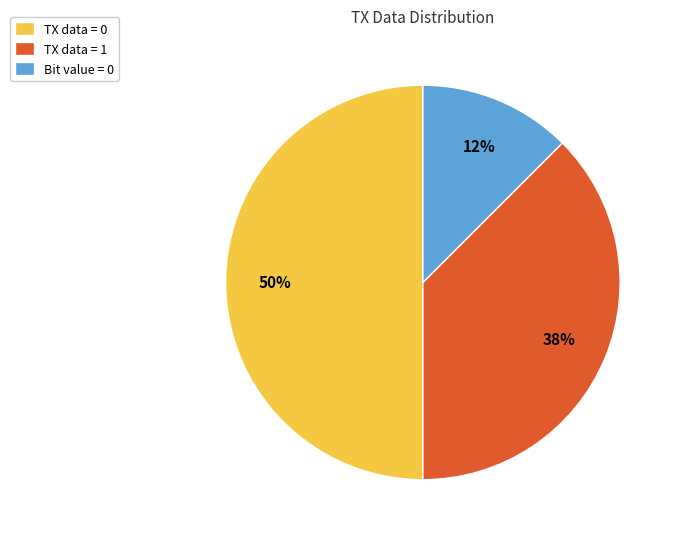

What percentage is the TX data = 0 slice, to the nearest percent?

50%